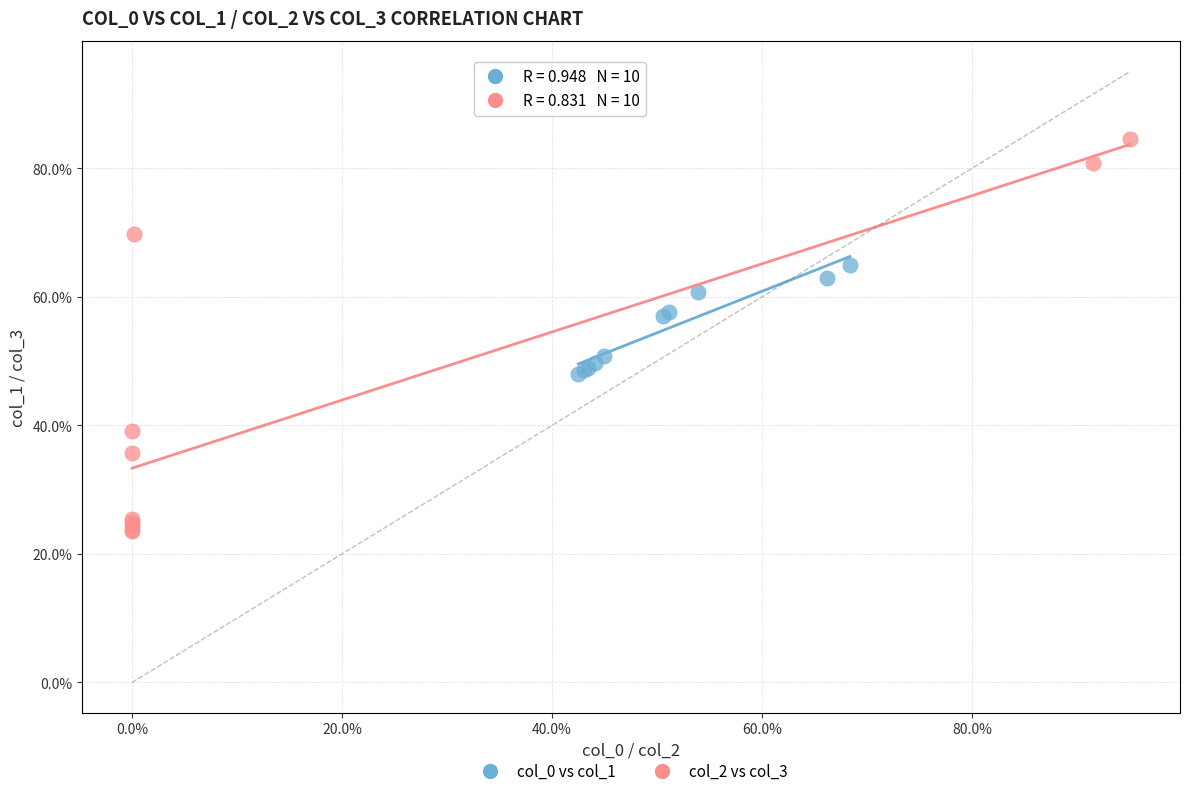

Which series has the largest Y range (max minus min)?

col_2 vs col_3